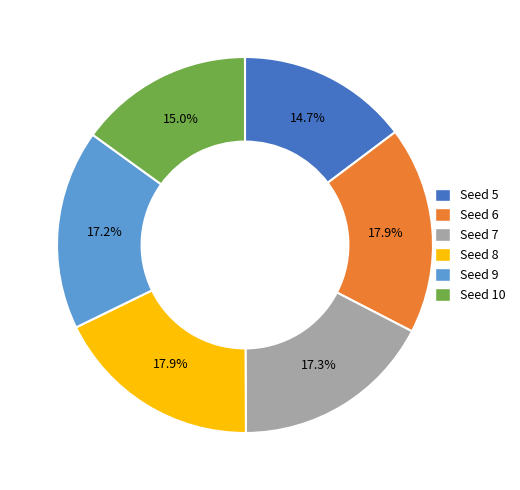

How many slices are in this pie chart?

6